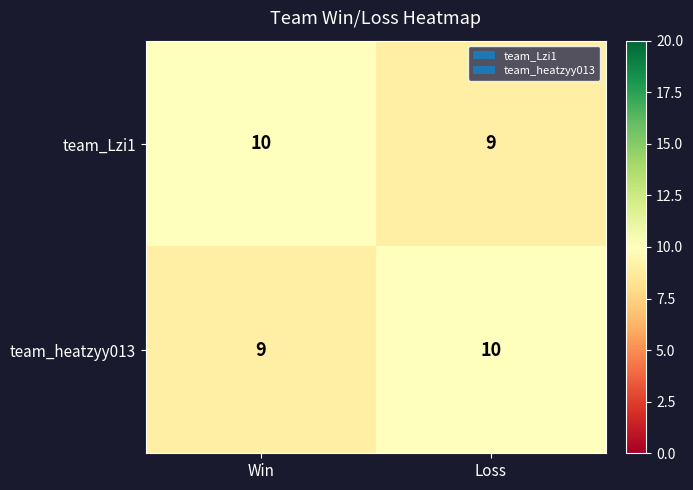

What is the total value across all series at Win?

19